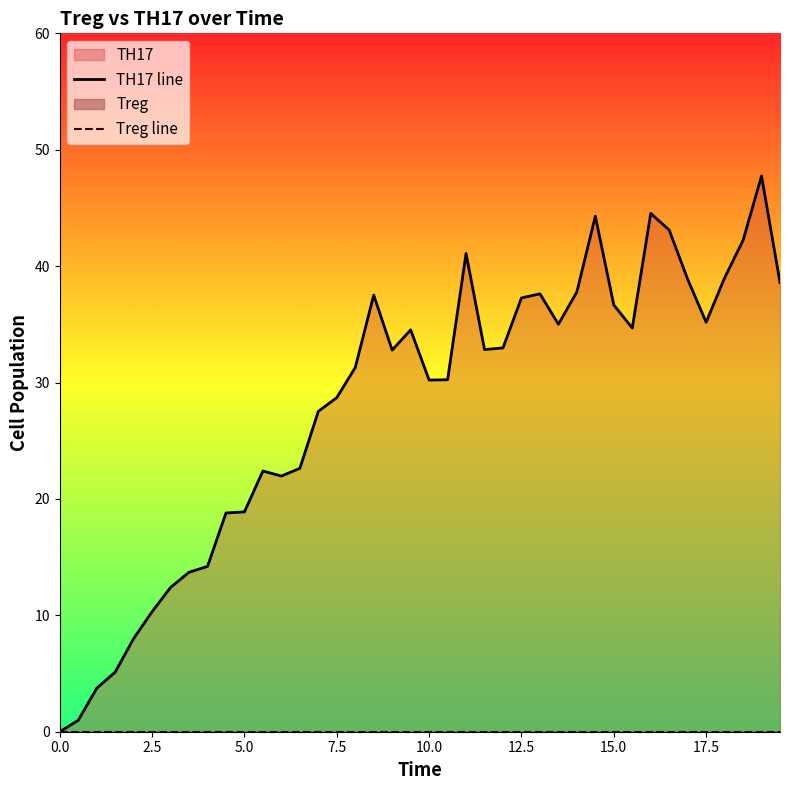

What is the average value of the TH17 line series?

28.1